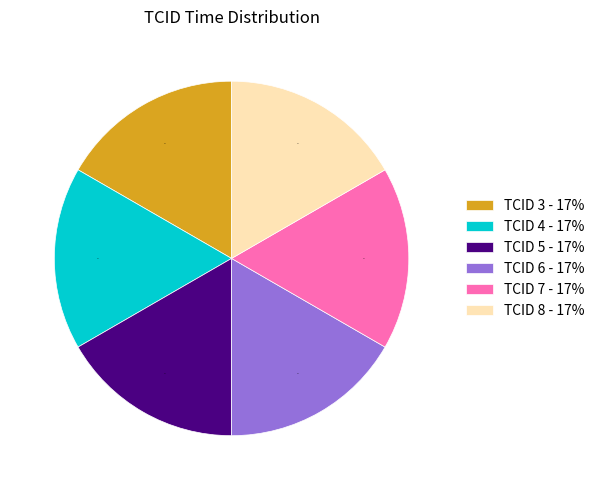

To the nearest percent, what portion does TCID 3 - 17% represent?

17%